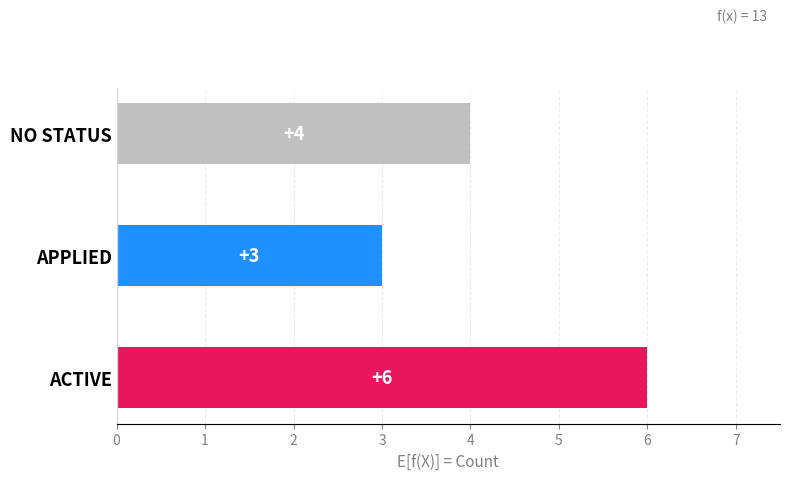

Which label corresponds to the smallest value in the chart?

APPLIED